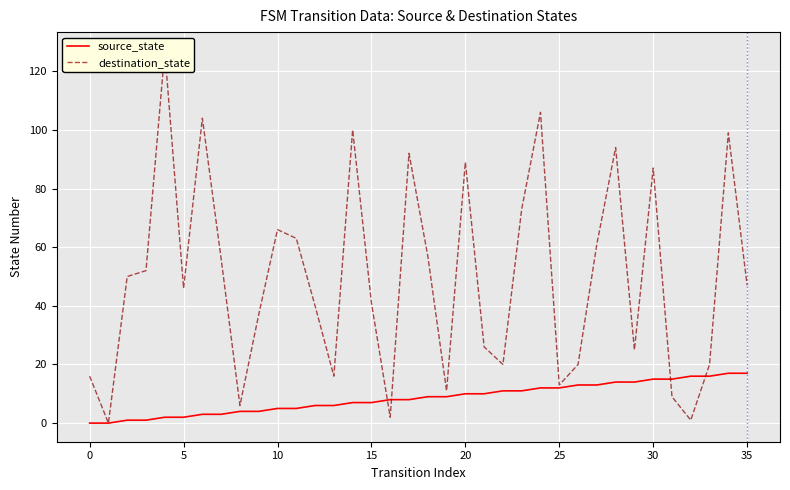

How many series are shown in this chart?

2